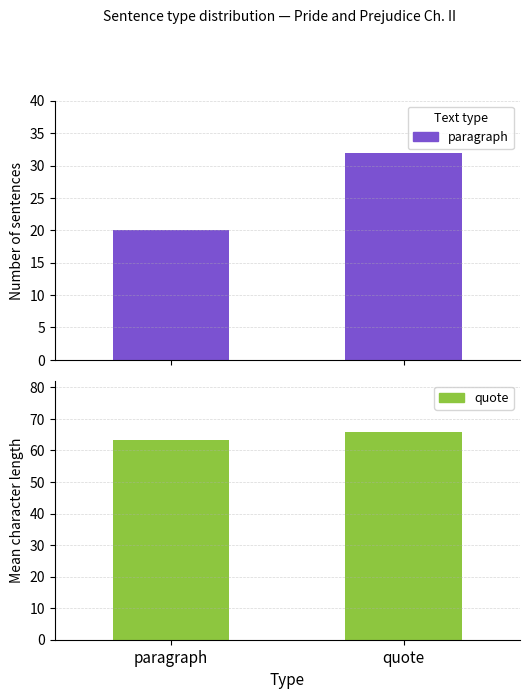

What is the sum of the Mean Length values at paragraph and quote?

129.1